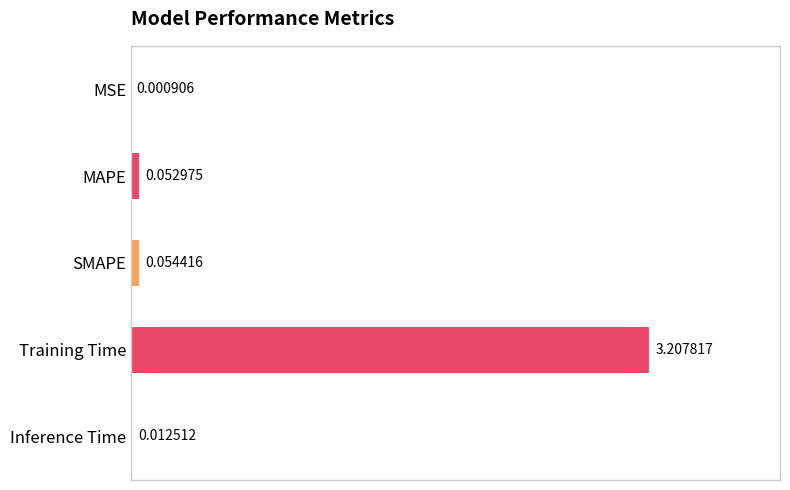

At which label is the value closest to 1?

SMAPE